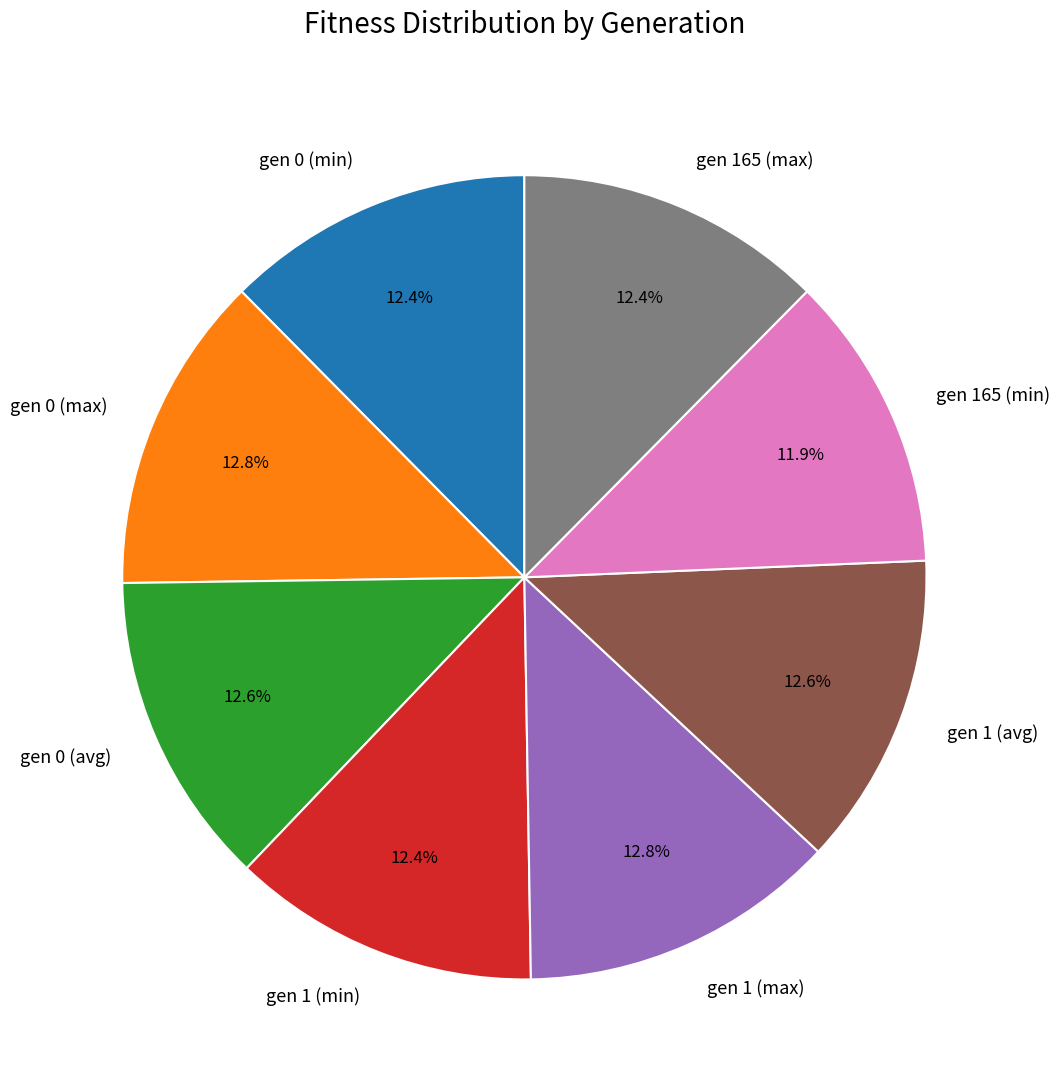

To the nearest percent, what percentage of the pie is gen 1 (max)?

13%